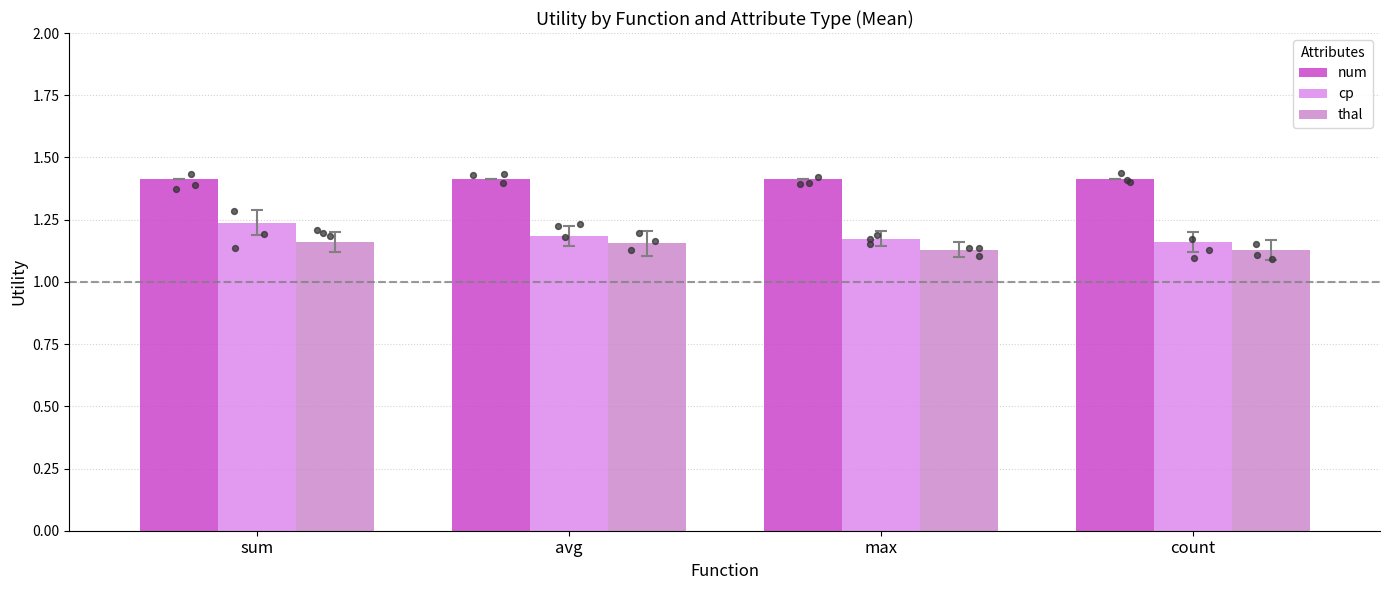

Is the value of thal at sum greater than the value of cp at max?

No